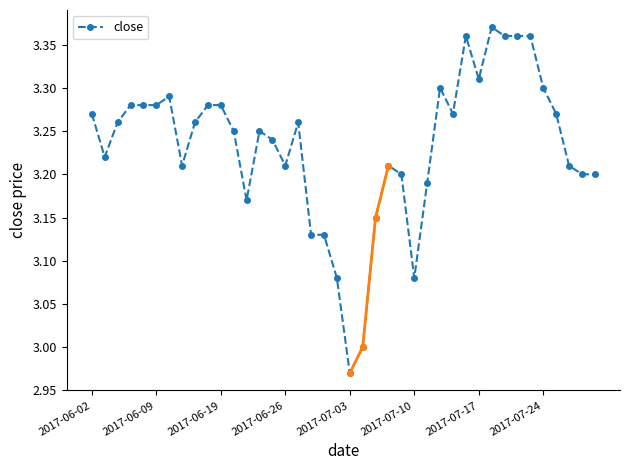

Which has a higher value, 39 or 36?

36